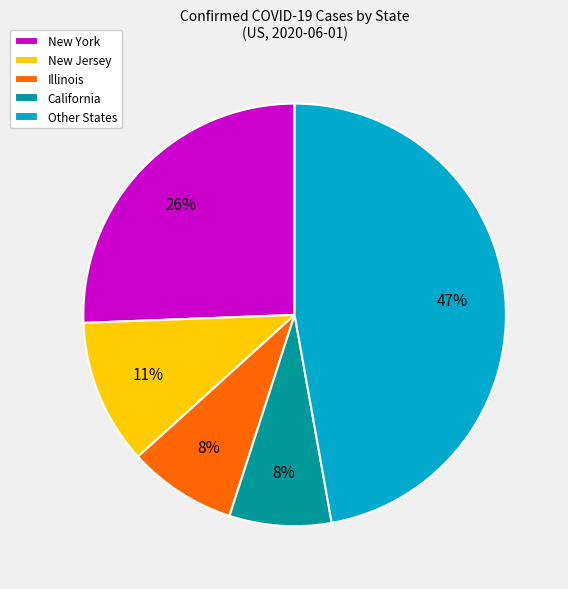

Is New York the majority of the pie?

No